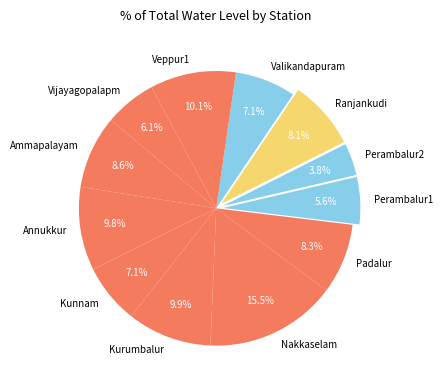

Do Nakkaselam and Padalur together represent more than half of the pie?

No